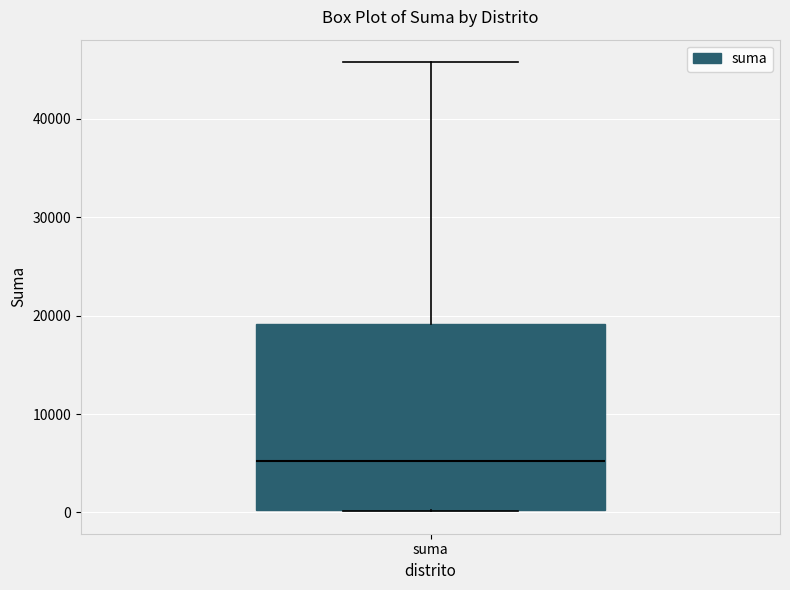

Where is the lower edge of the box for suma on the y-axis? The values are not printed on the chart, so give them approximately, as read against the axis.

0